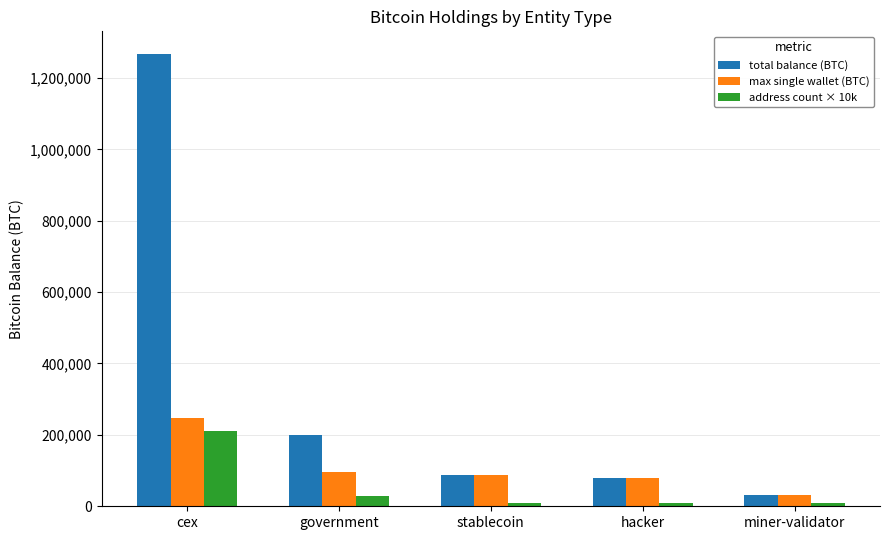

List the series in order of their overall mean, highest first.

total balance (BTC), max single wallet (BTC), address count × 10k